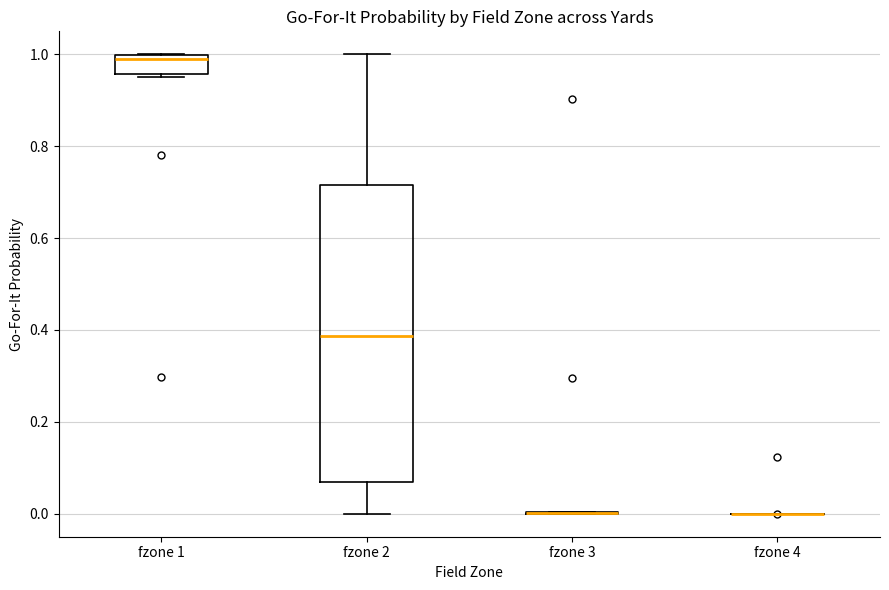

Reading left to right, read every box against the y-axis: the position of its median line, the range the box covers, and the ends of its whiskers. The values are not printed on the chart, so give them approximately, as read against the axis.

fzone 1: median 1.00 (just below the box's upper edge), box 0.96 to 1.00, whiskers 0.96 (just below the box's lower edge) to 1.00
fzone 2: median 0.38, box 0.06 to 0.72, whiskers 0.00 to 1.00
fzone 3: box collapsed to a line at 0.00, whiskers 0.00 to 0.00
fzone 4: box collapsed to a line at 0.00, whiskers 0.00 to 0.00